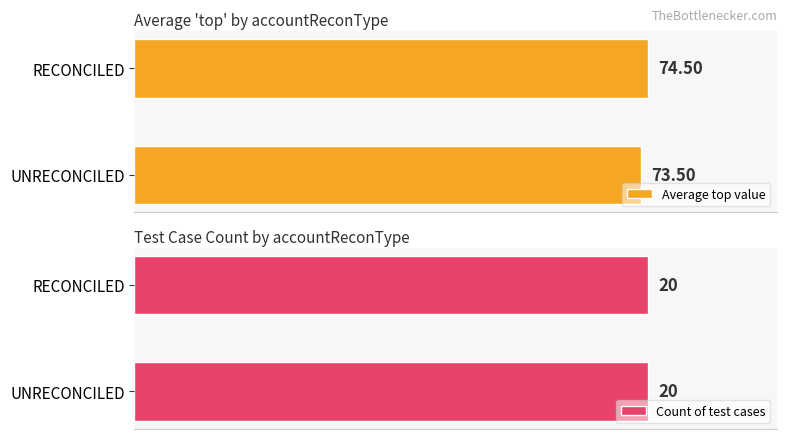

List the labels in order of Average top value value, smallest first.

UNRECONCILED, RECONCILED